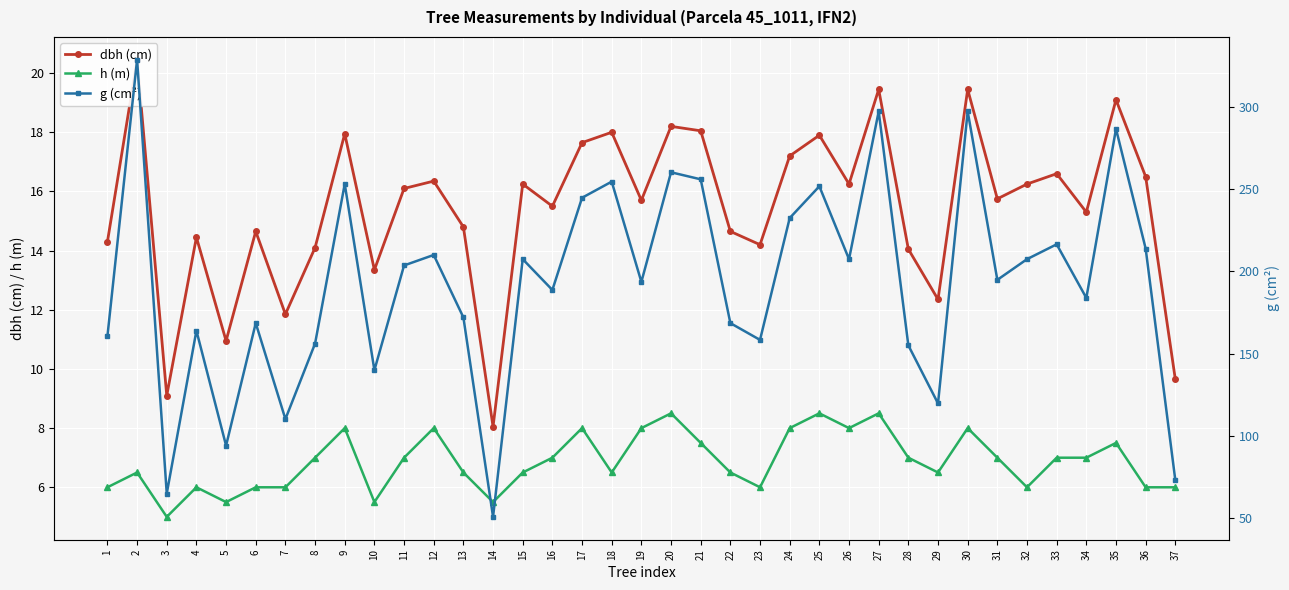

True or false: h (m) and dbh (cm) cross at least once.

False